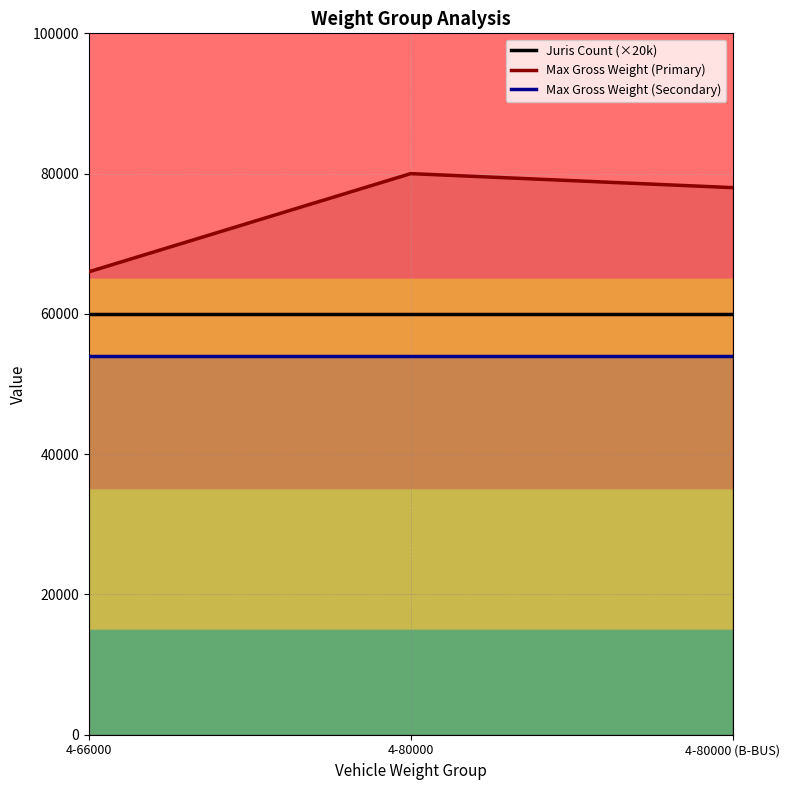

How many lines are shown in the chart?

3